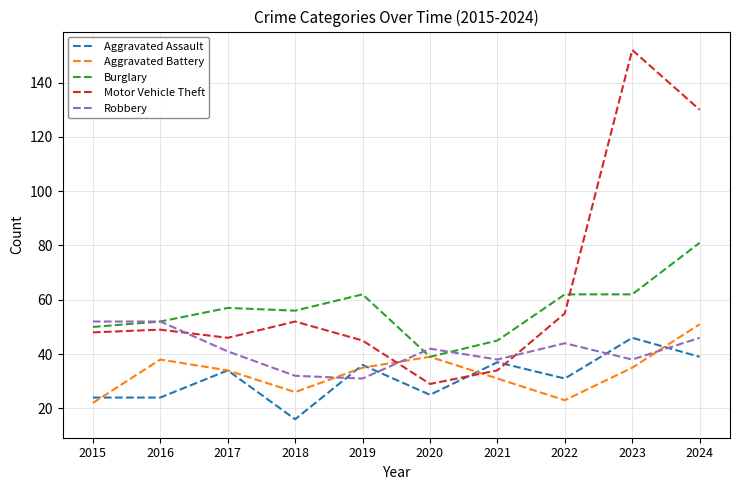

Is it true that Burglary equals 62 at 2022?

True